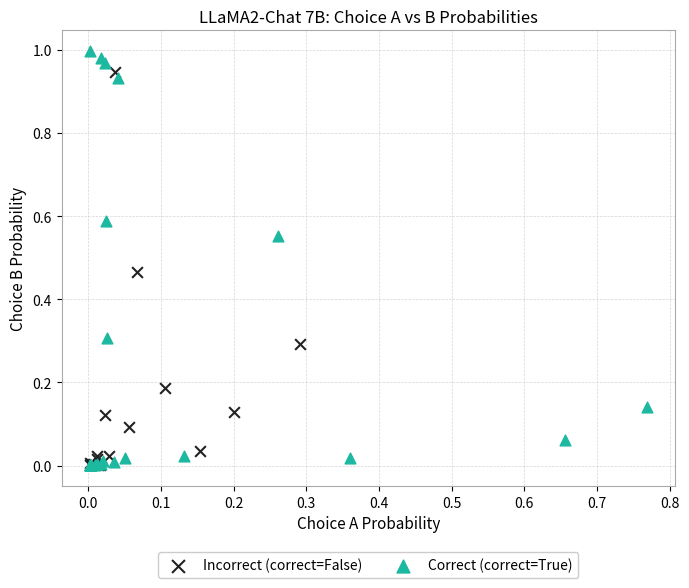

Which series has the largest Y range (max minus min)?

Correct (correct=True)